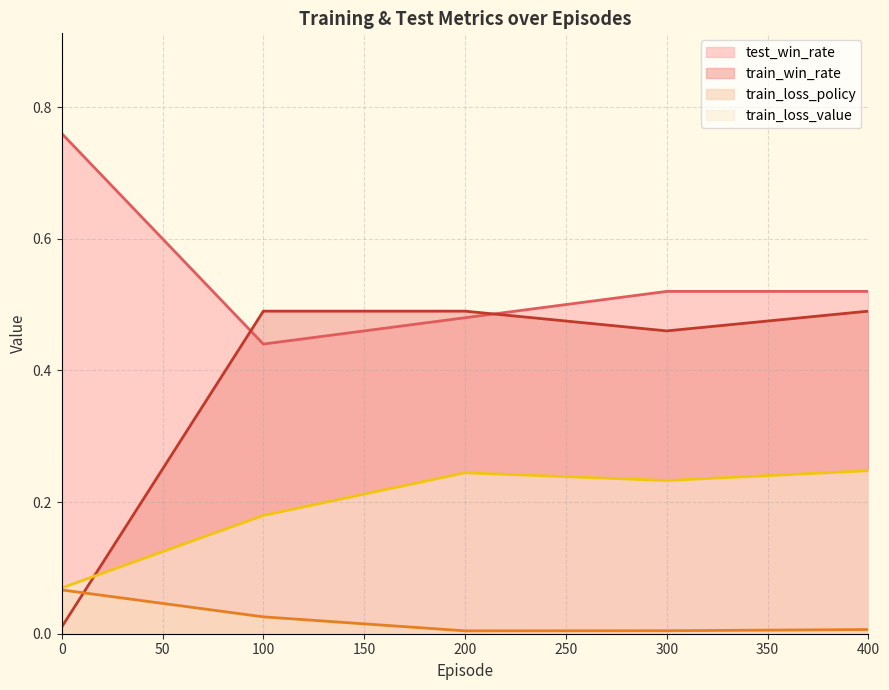

At which category is the sum across all series the highest?

400